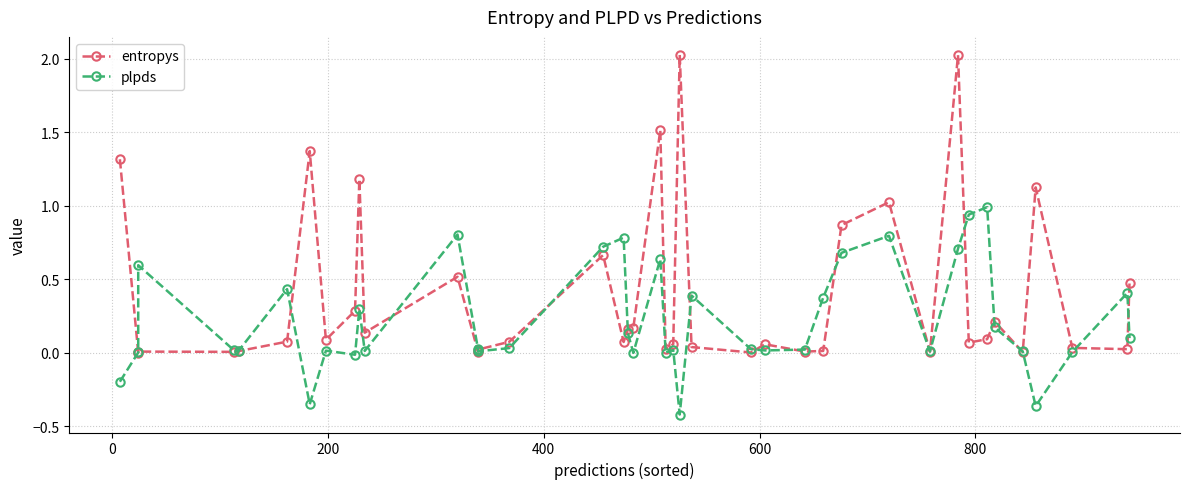

What is the difference between the second highest and second lowest values in the plpds series?

1.3